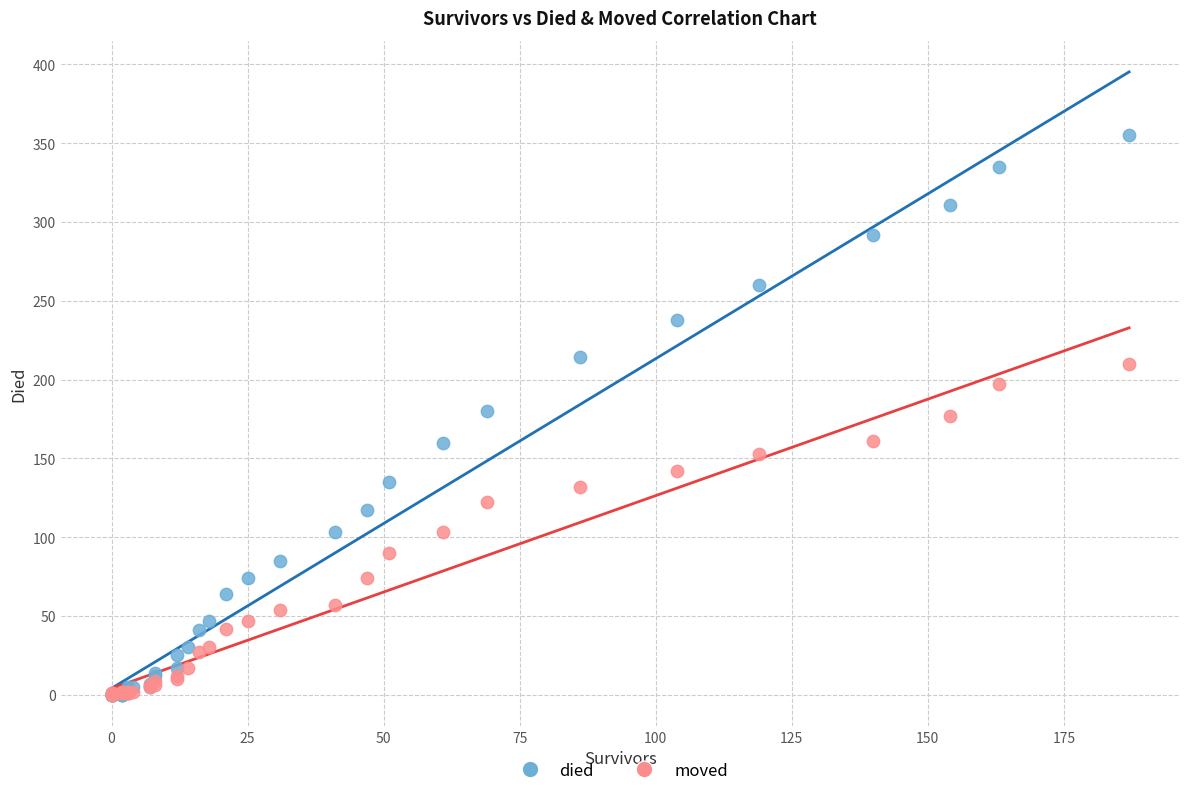

What are all the series names shown in the legend?

died, moved